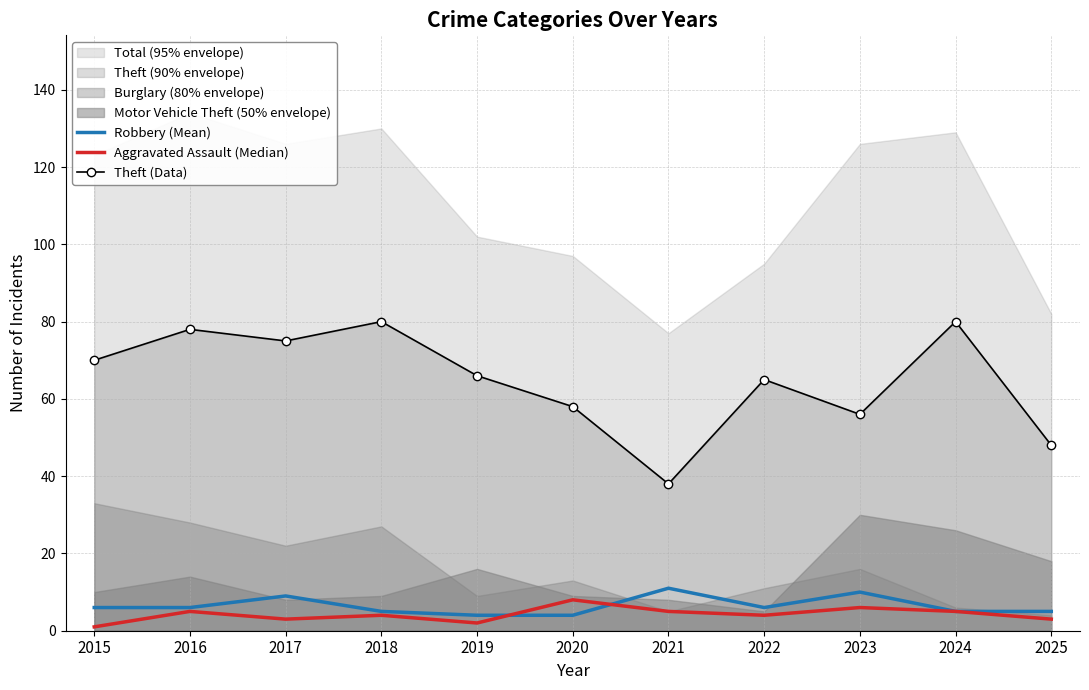

True or false: Theft (Data) has more than 2 interior local peaks.

True